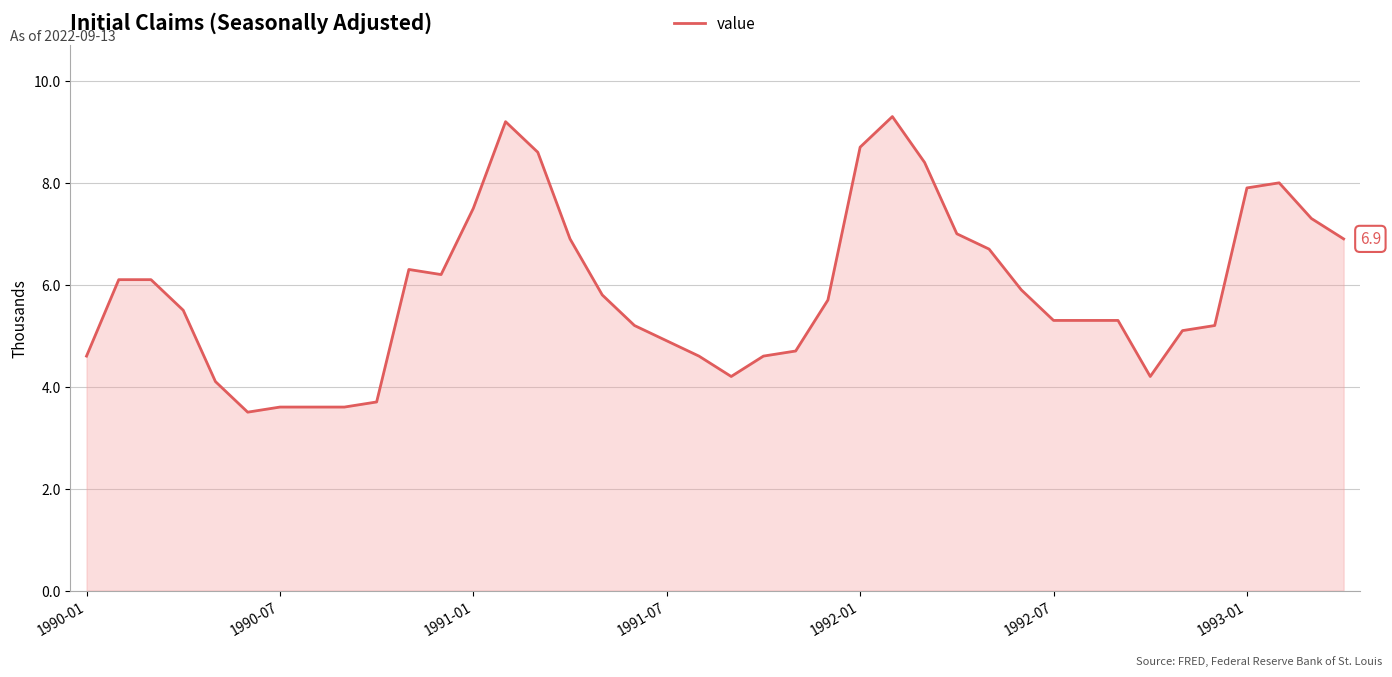

What is the greatest value displayed?

9.3